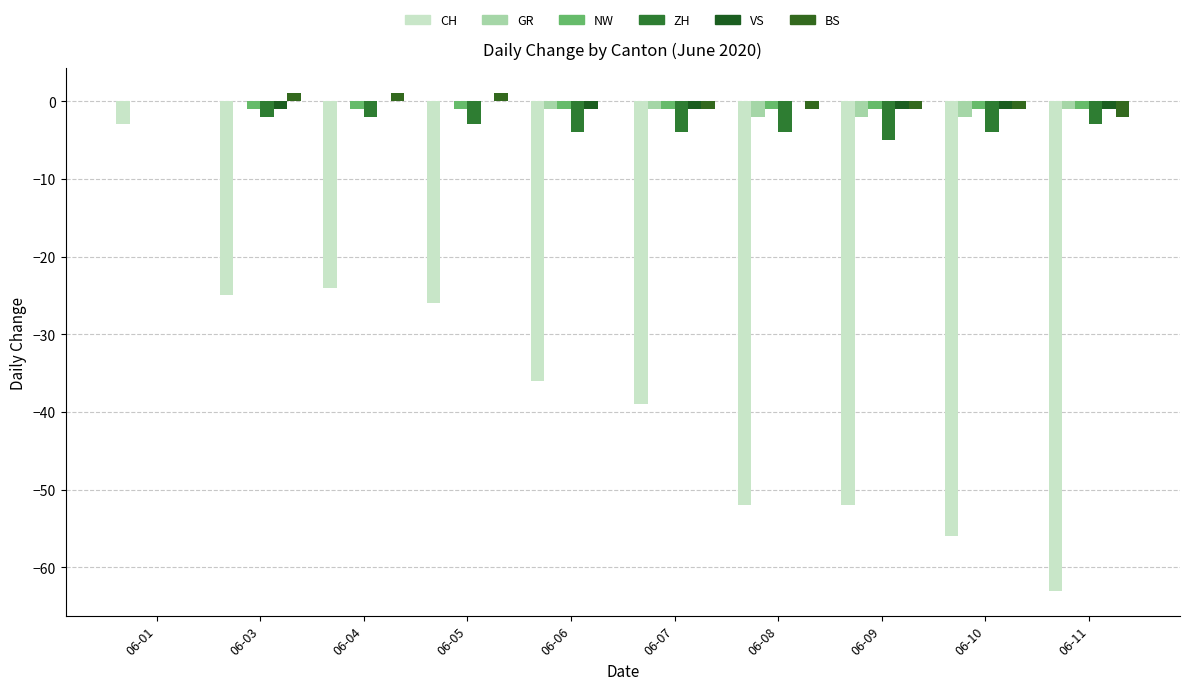

Which series has the widest spread of values?

CH